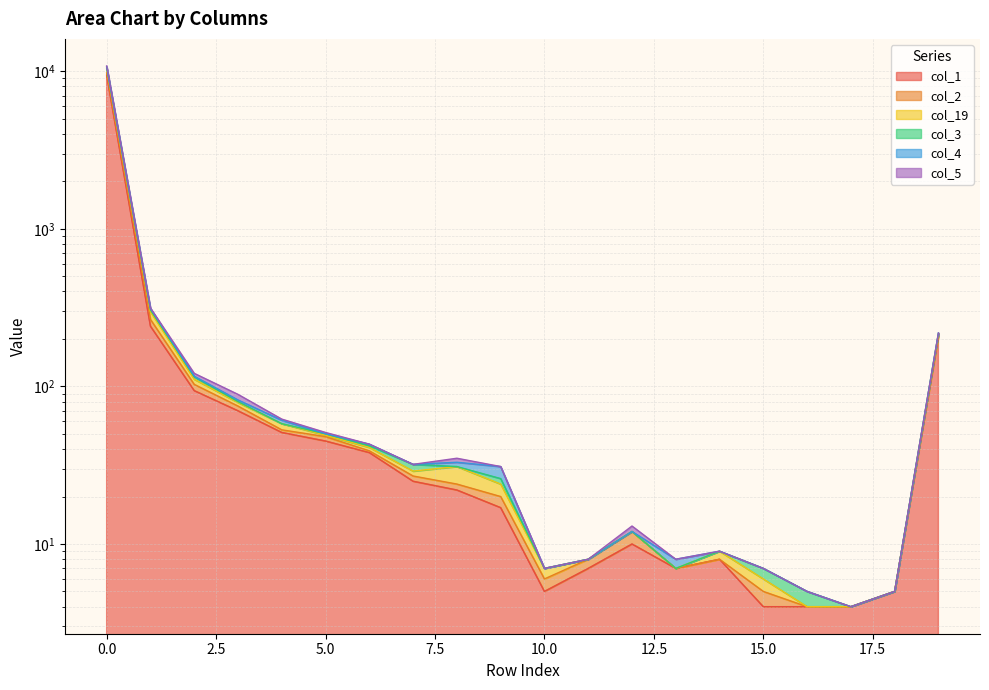

Which has a higher value, 5 or 6?

5